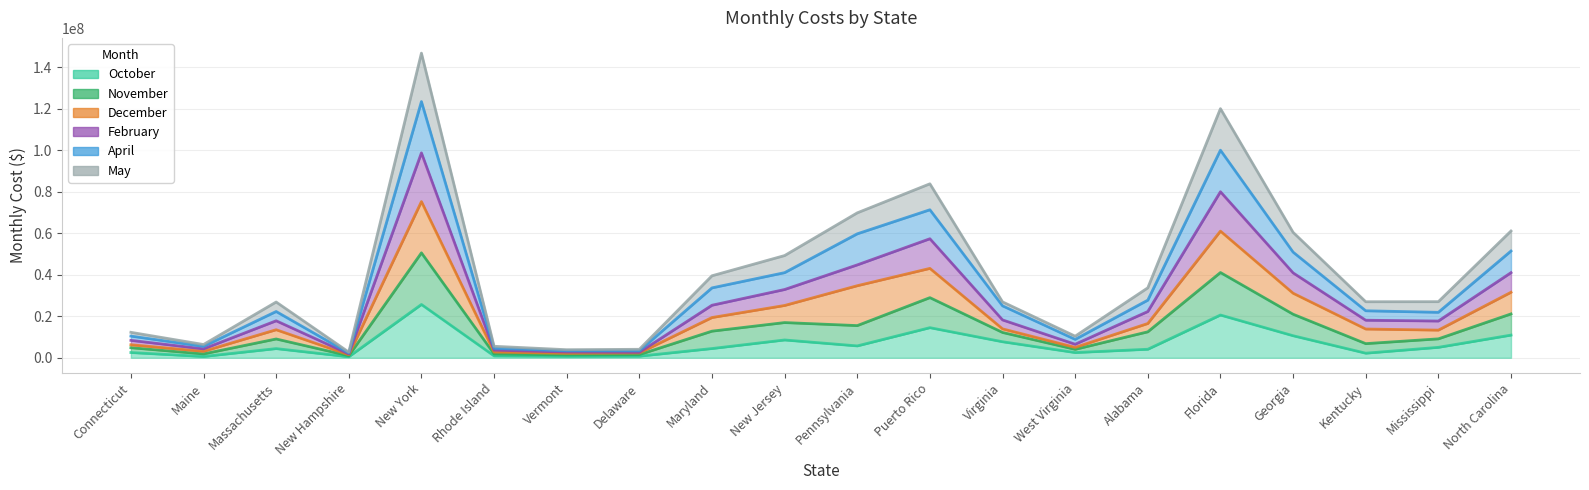

At which label does February reach its minimum?

New Hampshire